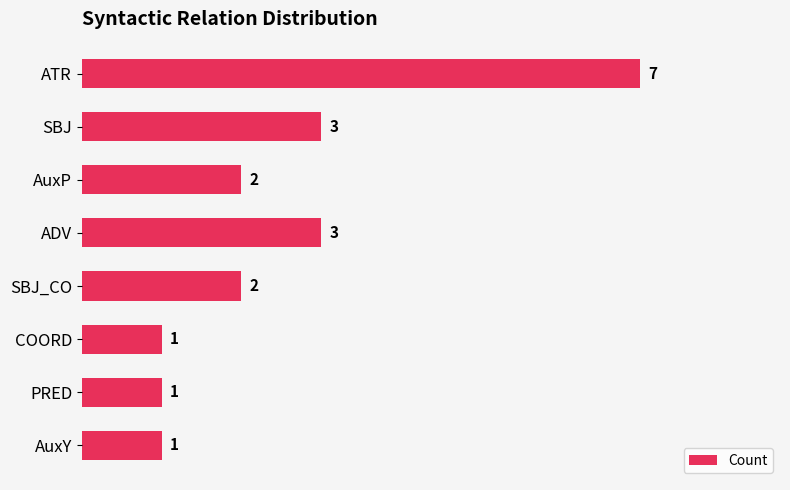

What is the label of the 1st bar from the bottom?

AuxY